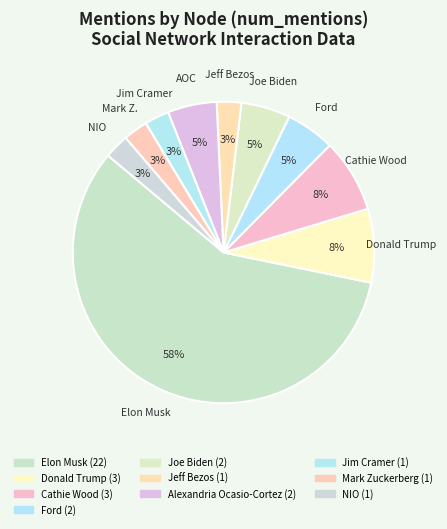

To the nearest percent, what portion does Mark Zuckerberg represent?

3%